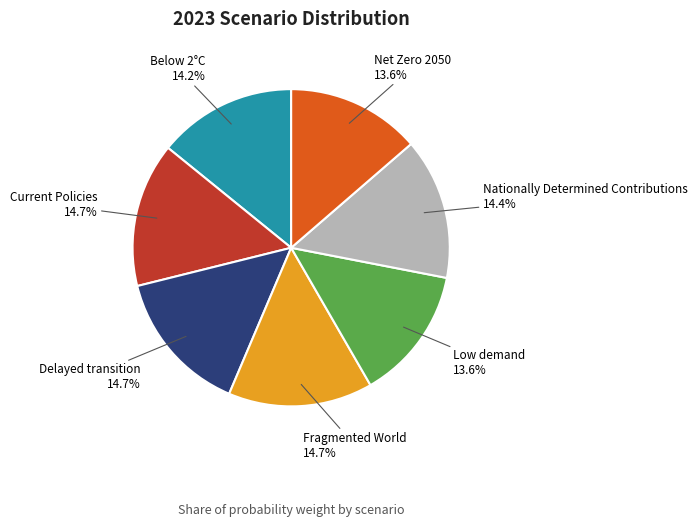

Combined, do Fragmented World and Delayed transition account for over 50%?

No